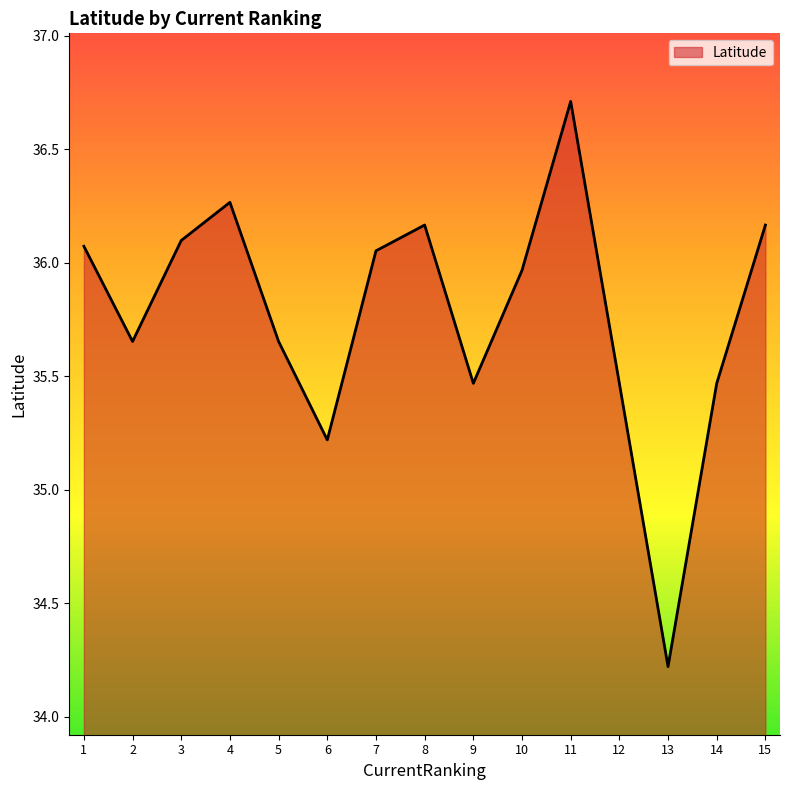

What is the difference between the maximum and minimum values?

2.5